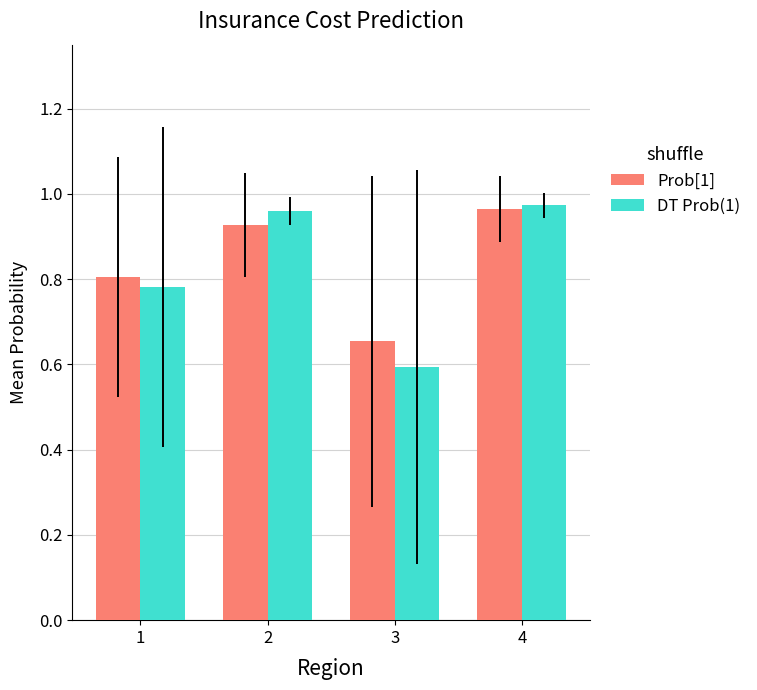

At which category does the chart reach its peak across all series?

4